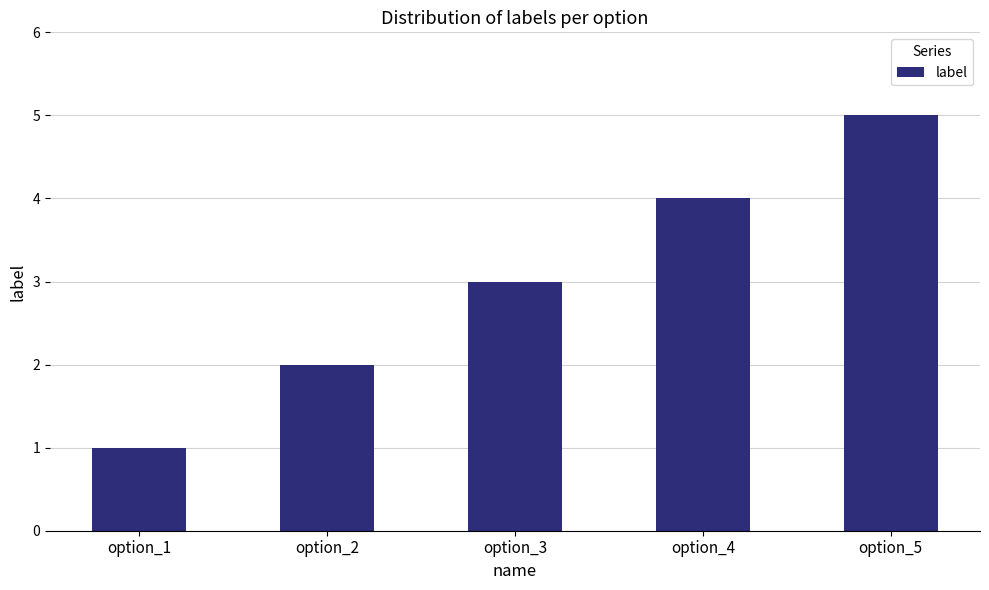

Reading left to right, what are all the values shown in this chart?

option_1=1	option_2=2	option_3=3	option_4=4	option_5=5